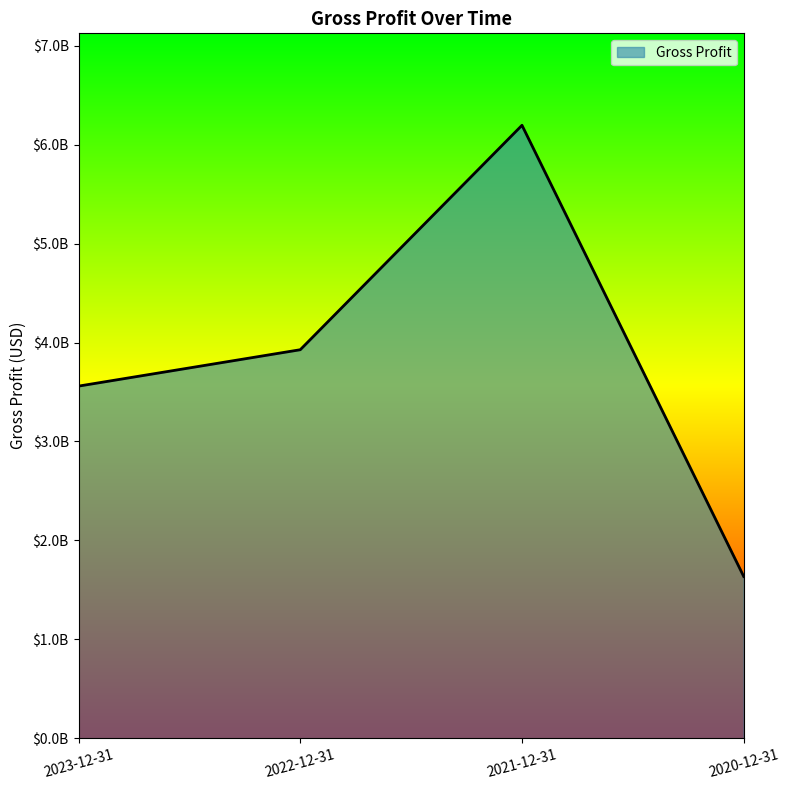

The chart shows a value of 6195674000 at 2021-12-31. True or false?

True